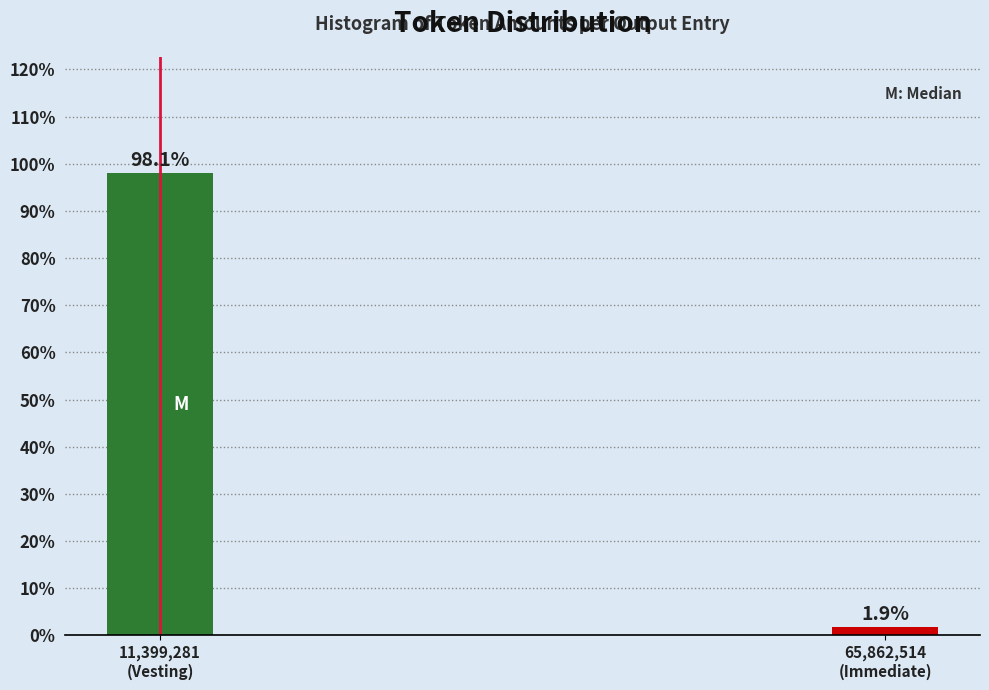

Reading left to right, extract all data points from this chart.

98.1	1.9